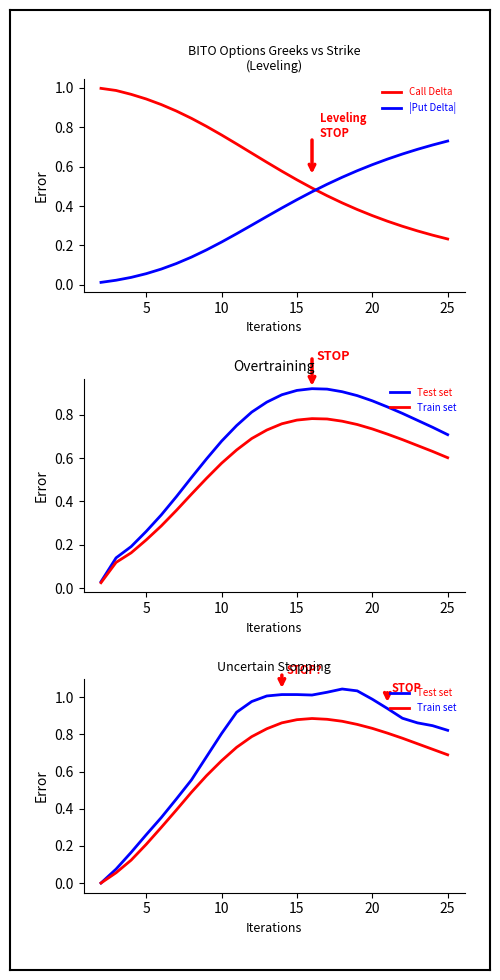

How many lines are shown in the chart?

4